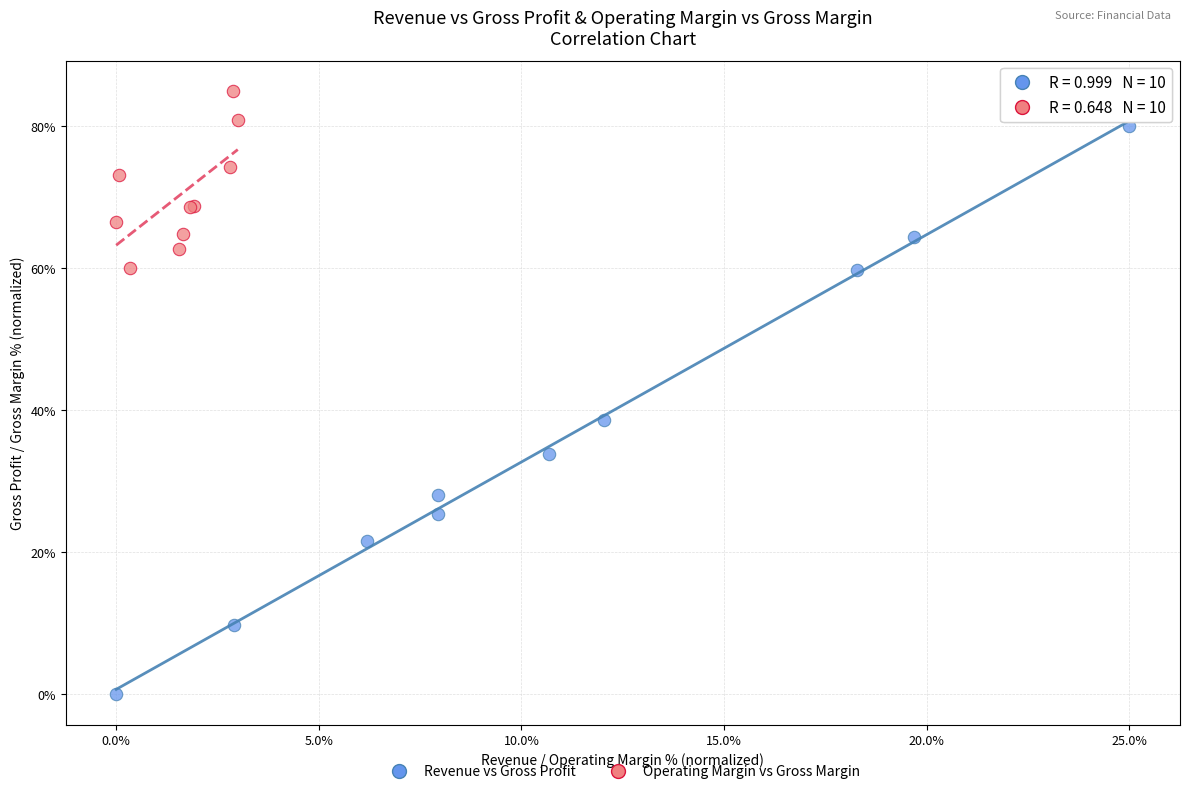

What are all the series names shown in the legend?

Revenue vs Gross Profit, Operating Margin vs Gross Margin